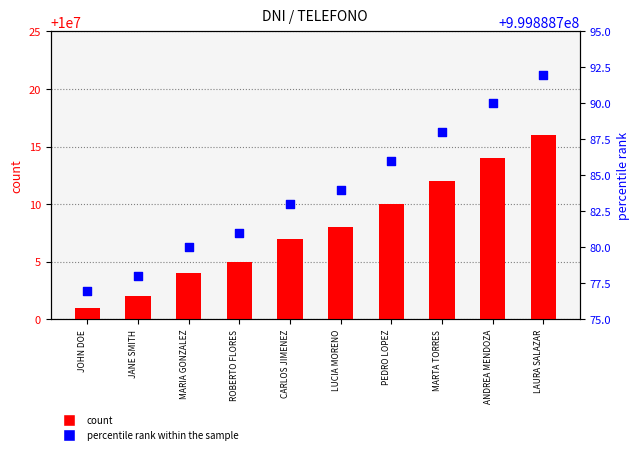

At how many categories does at least one series exceed 144296006?

10